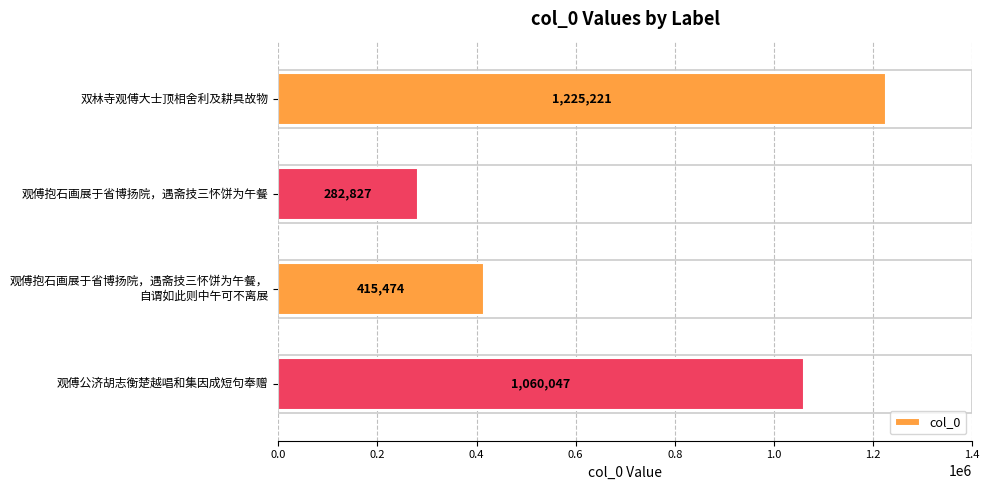

Rank the categories by value from highest to lowest.

双林寺观傅大士顶相舍利及耕具故物, 观傅公济胡志衡楚越唱和集因成短句奉赠, 观傅抱石画展于省博扬院，遇斋技三怀饼为午餐，
自谓如此则中午可不离展, 观傅抱石画展于省博扬院，遇斋技三怀饼为午餐